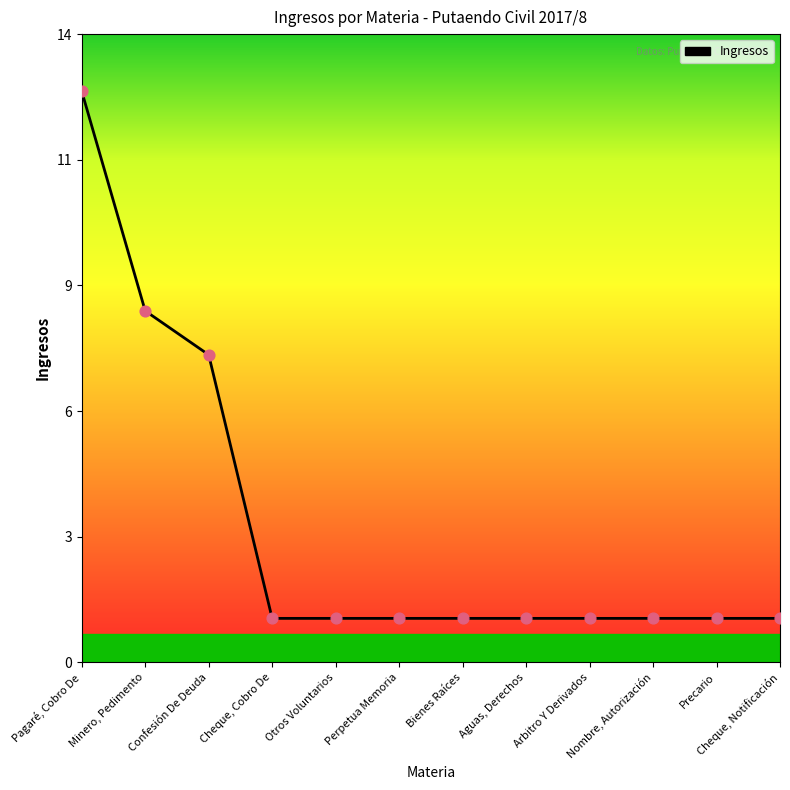

Does the chart have visible grid lines?

No